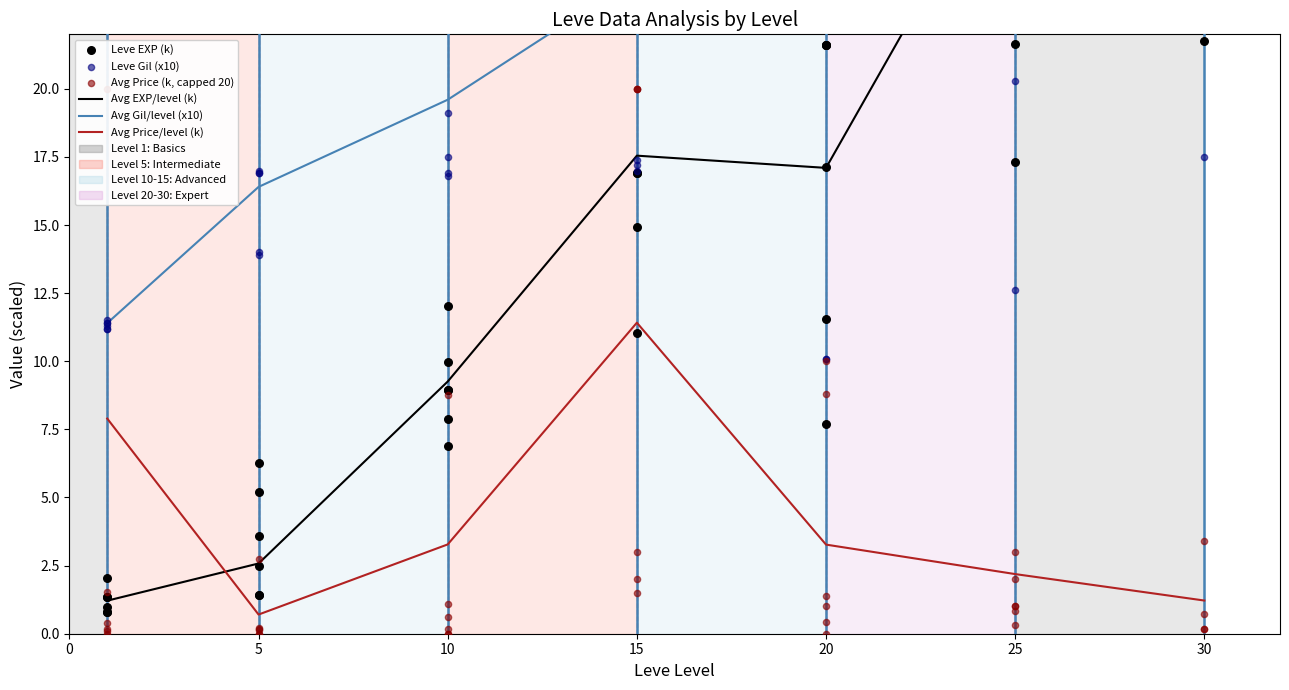

Which series has the largest total across all categories?

Leve Gil